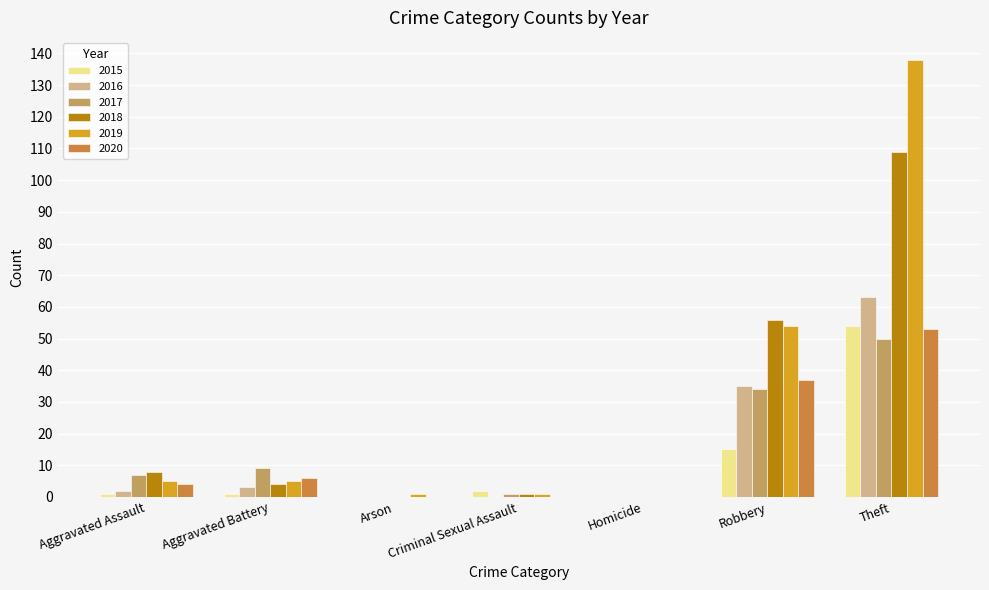

What is the total value across all series at Arson?

1